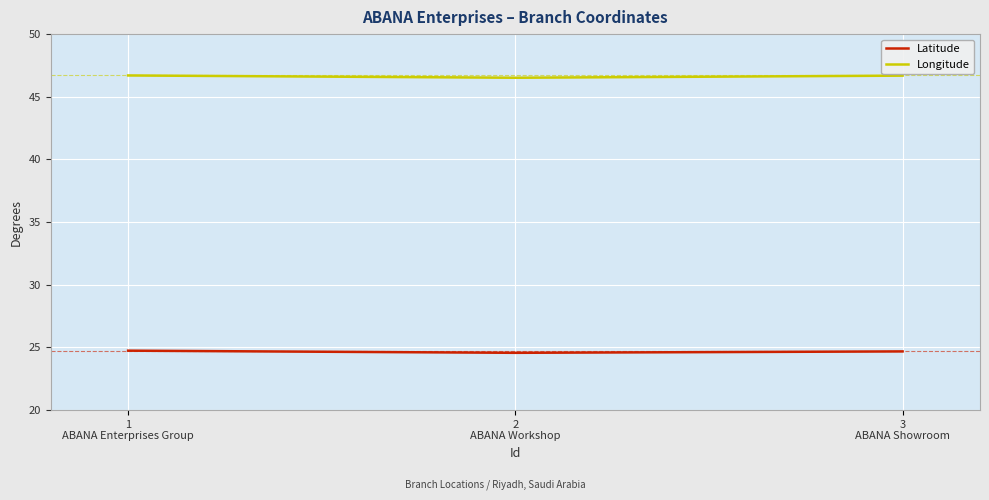

Is it true that Latitude equals 33.5 at 2
ABANA Workshop?

False